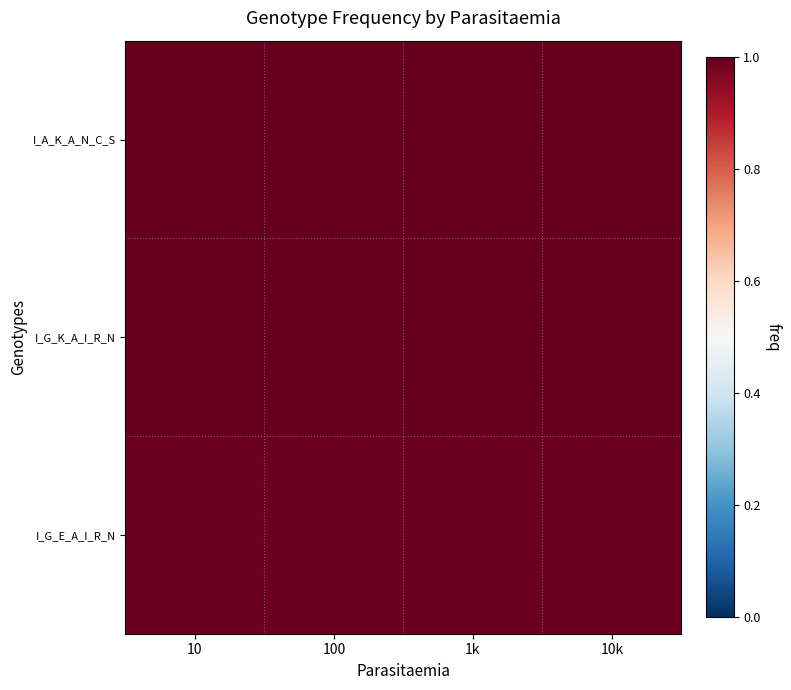

What is the greatest value displayed?

1.0